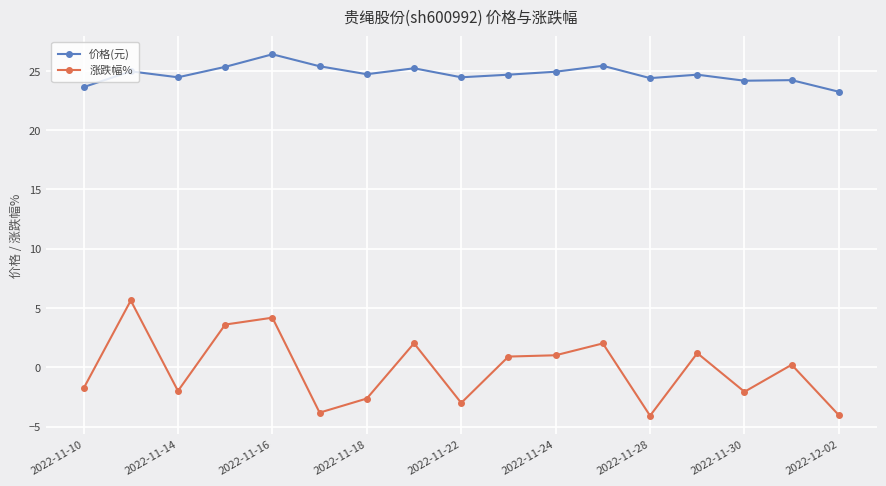

Which series has the largest range (max minus min)?

涨跌幅%